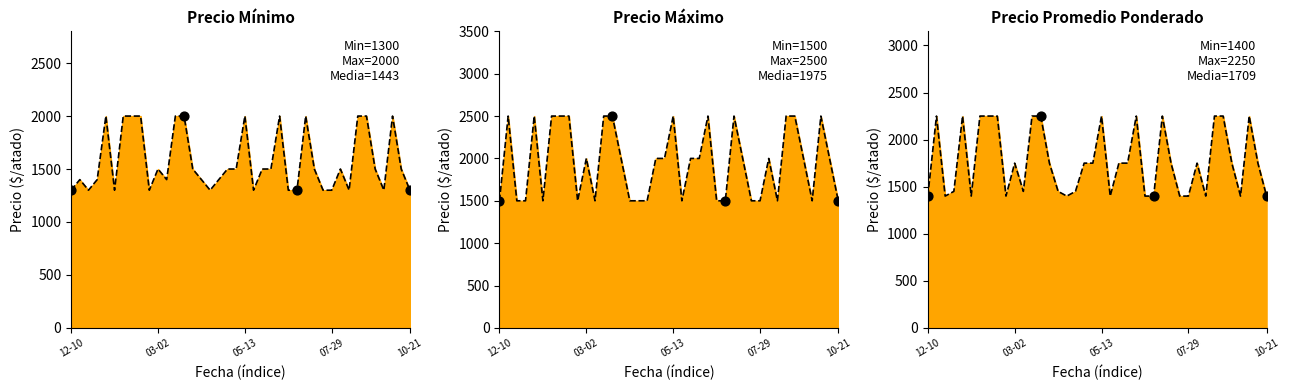

At which category is the sum across all series the highest?

2021-01-12